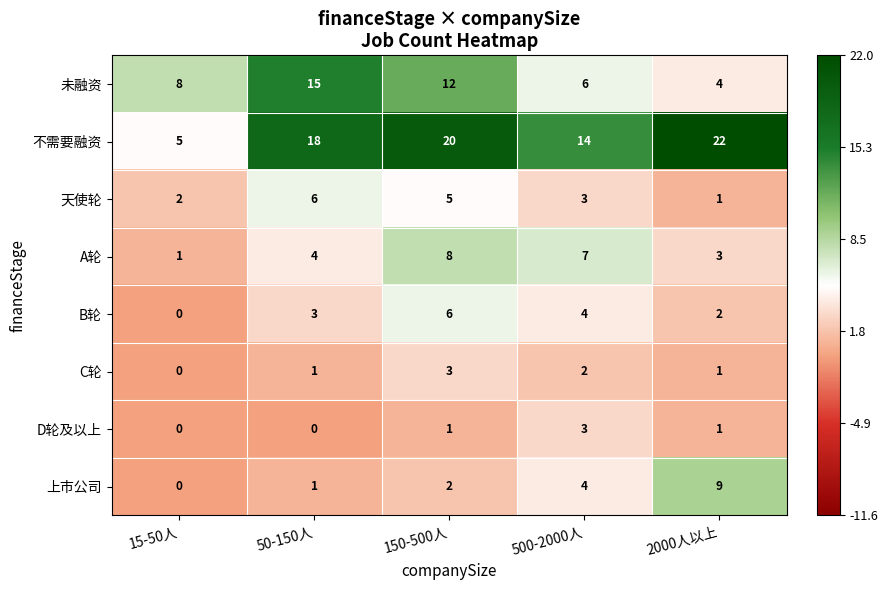

Rank the categories by 不需要融资 value from highest to lowest.

2000人以上, 150-500人, 50-150人, 500-2000人, 15-50人